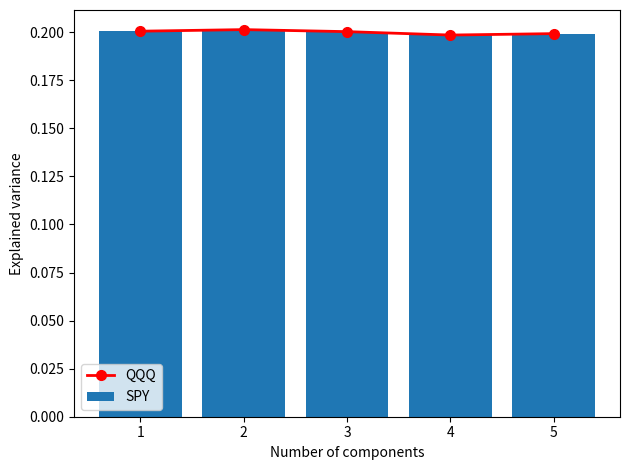

Rank the series by their maximum value, from highest to lowest.

SPY, QQQ